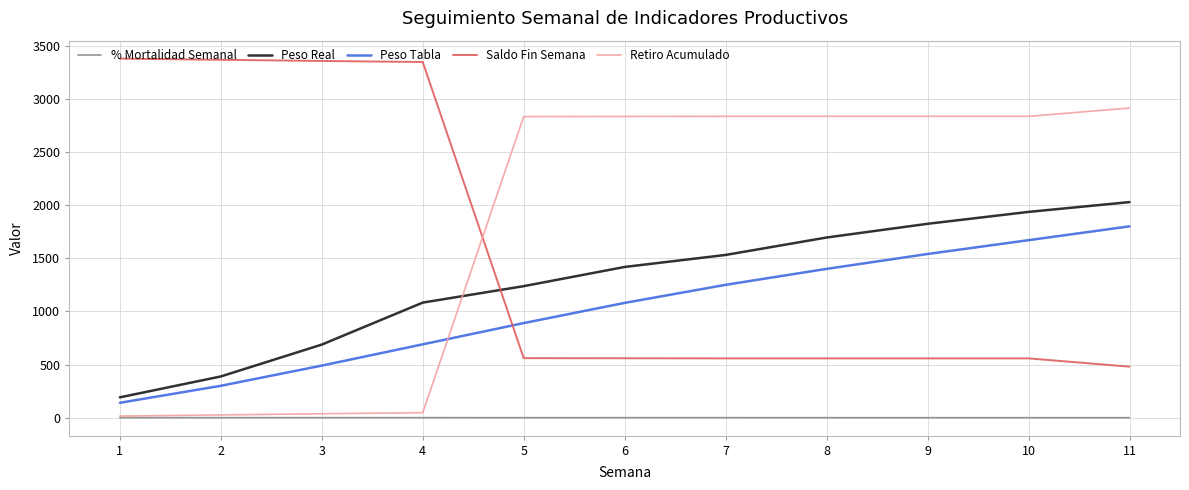

How many intersections are there between Retiro Acumulado and Peso Tabla?

1